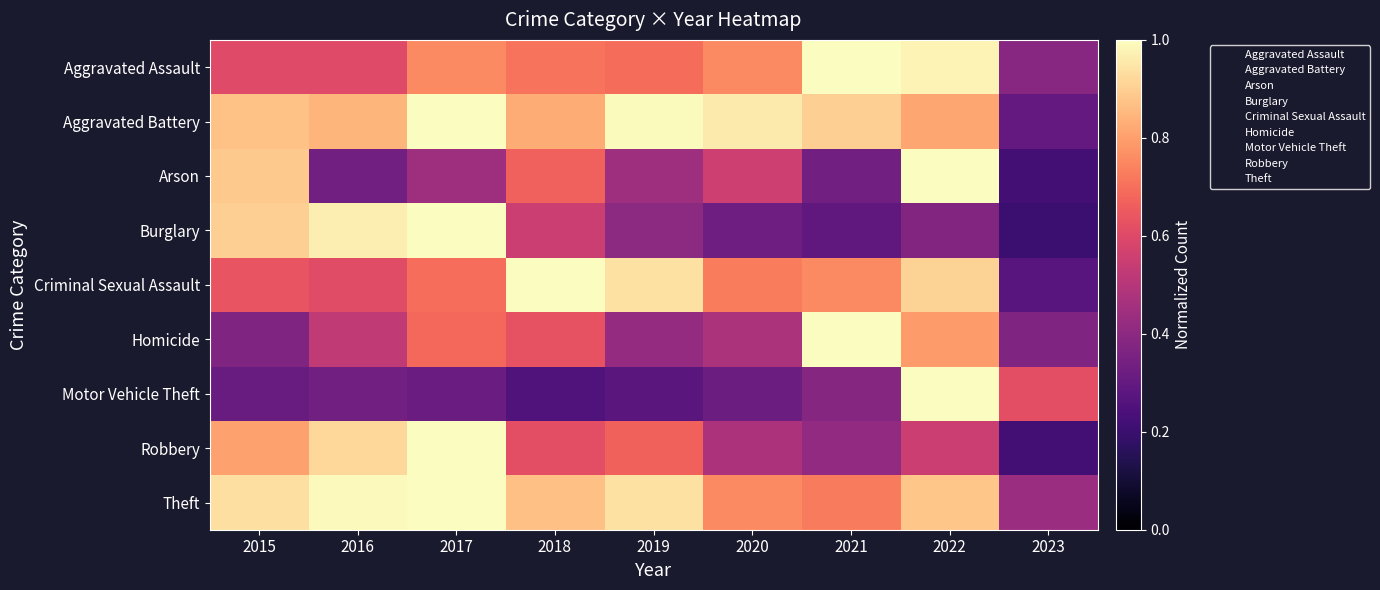

Which has a higher value, 2022 or 2015?

2022